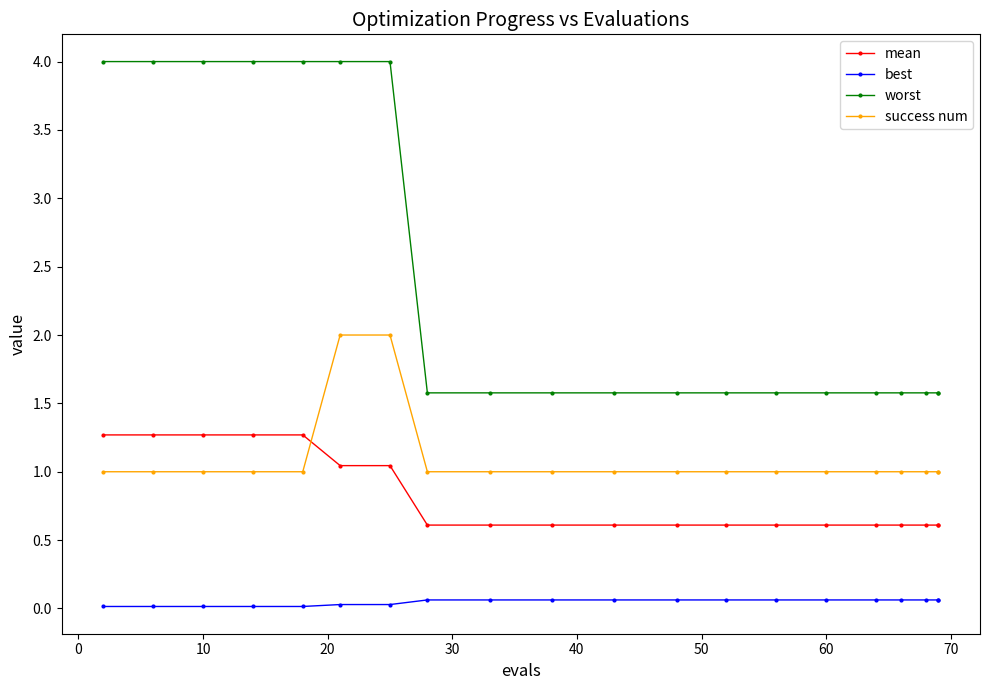

True or false: worst has a value of 4.0 at 10.

True